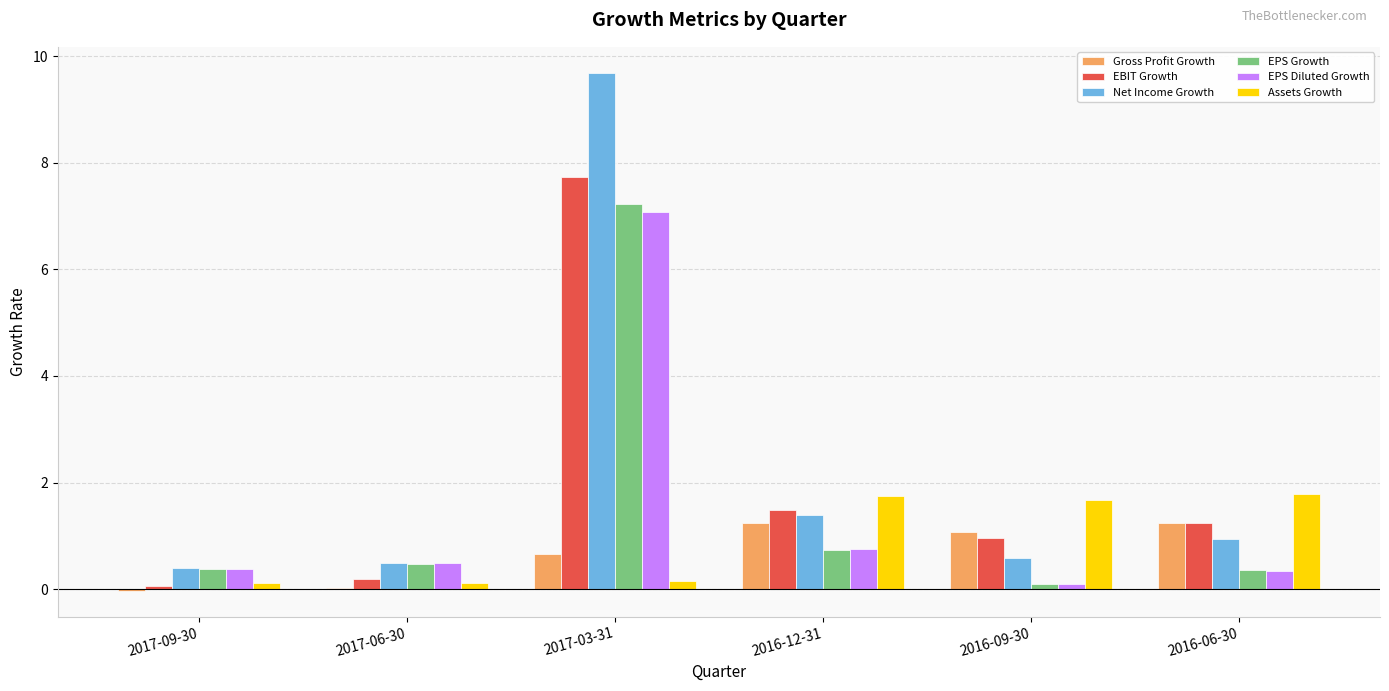

What is the difference between the Assets Growth values at 2017-06-30 and 2016-06-30?

1.7